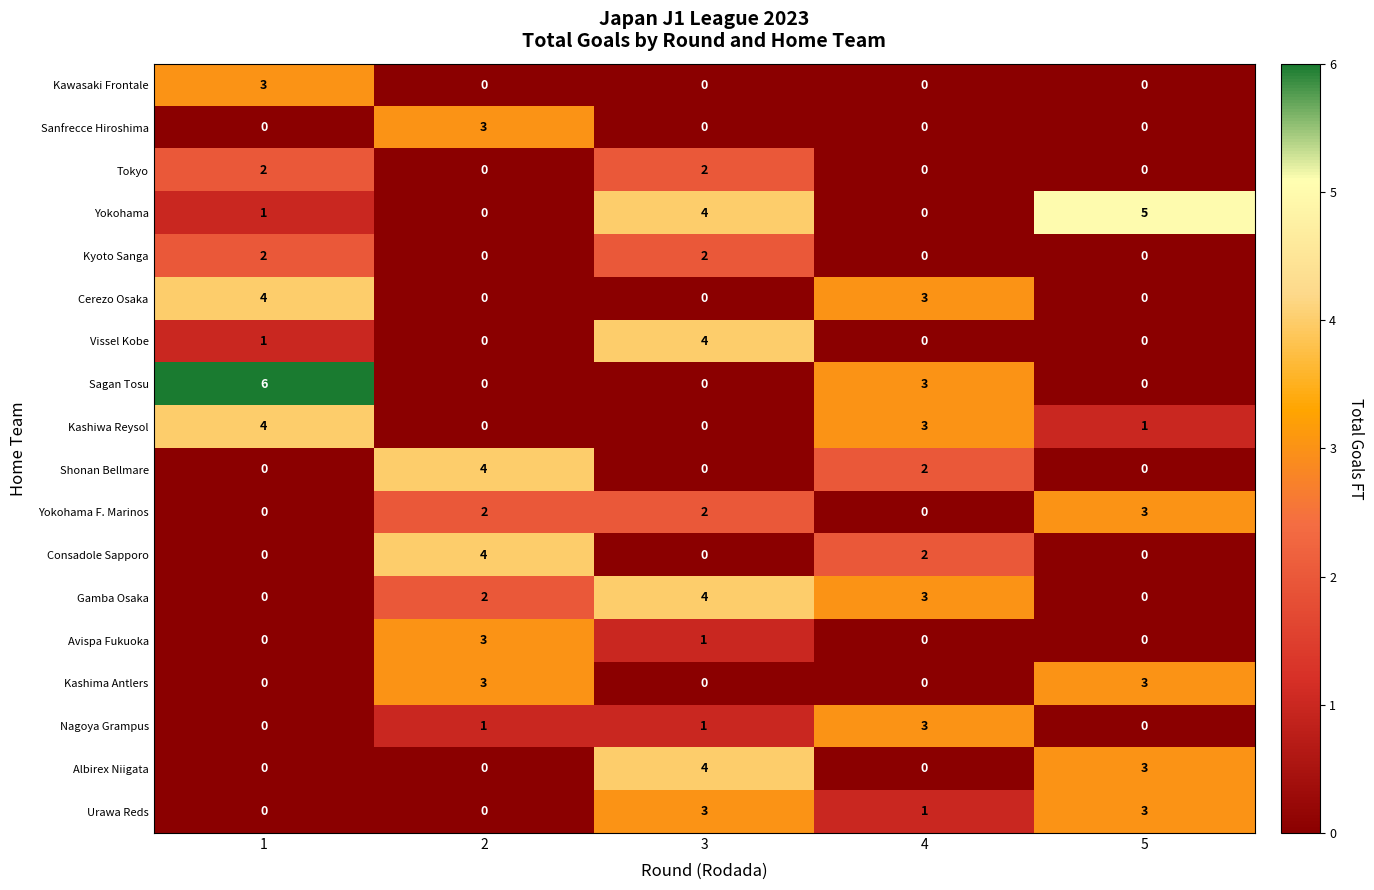

Between 1 and 3, which series saw the biggest shift?

Sagan Tosu